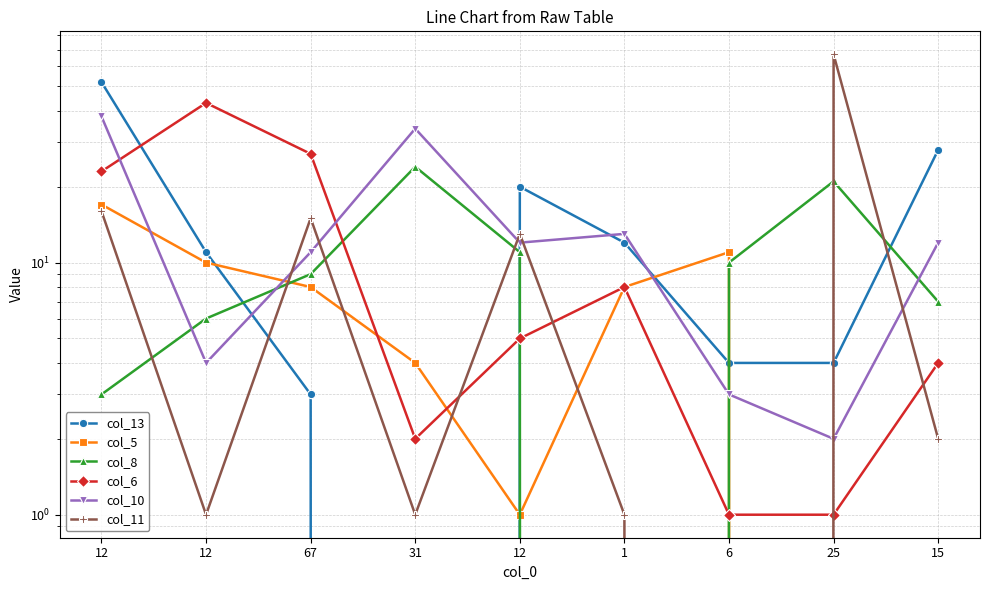

What are all the series names shown in the legend?

col_13, col_5, col_8, col_6, col_10, col_11